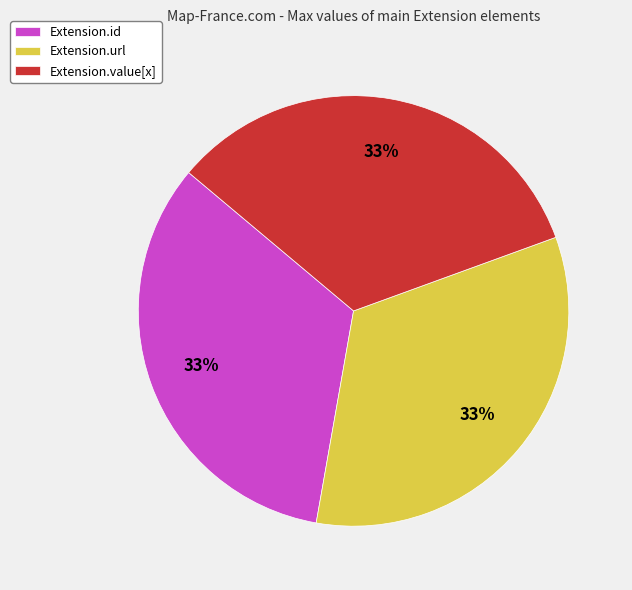

Does Extension.value[x] account for over 50% of the chart?

No